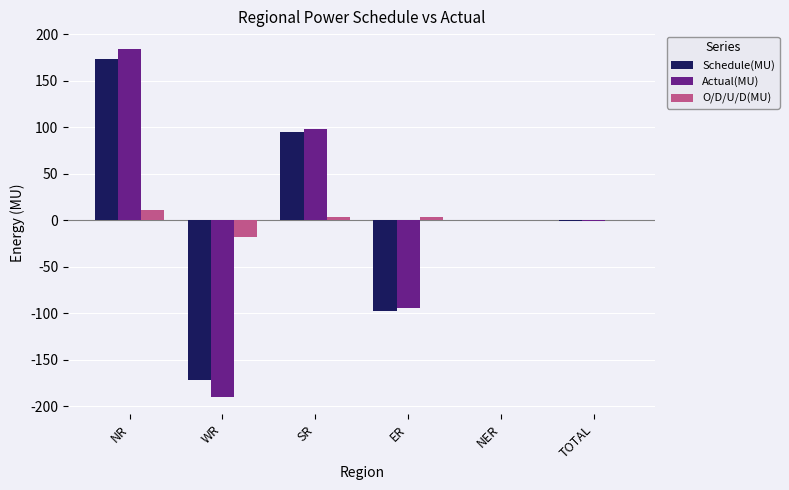

The O/D/U/D(MU) series shows -17.8 at WR. True or false?

True